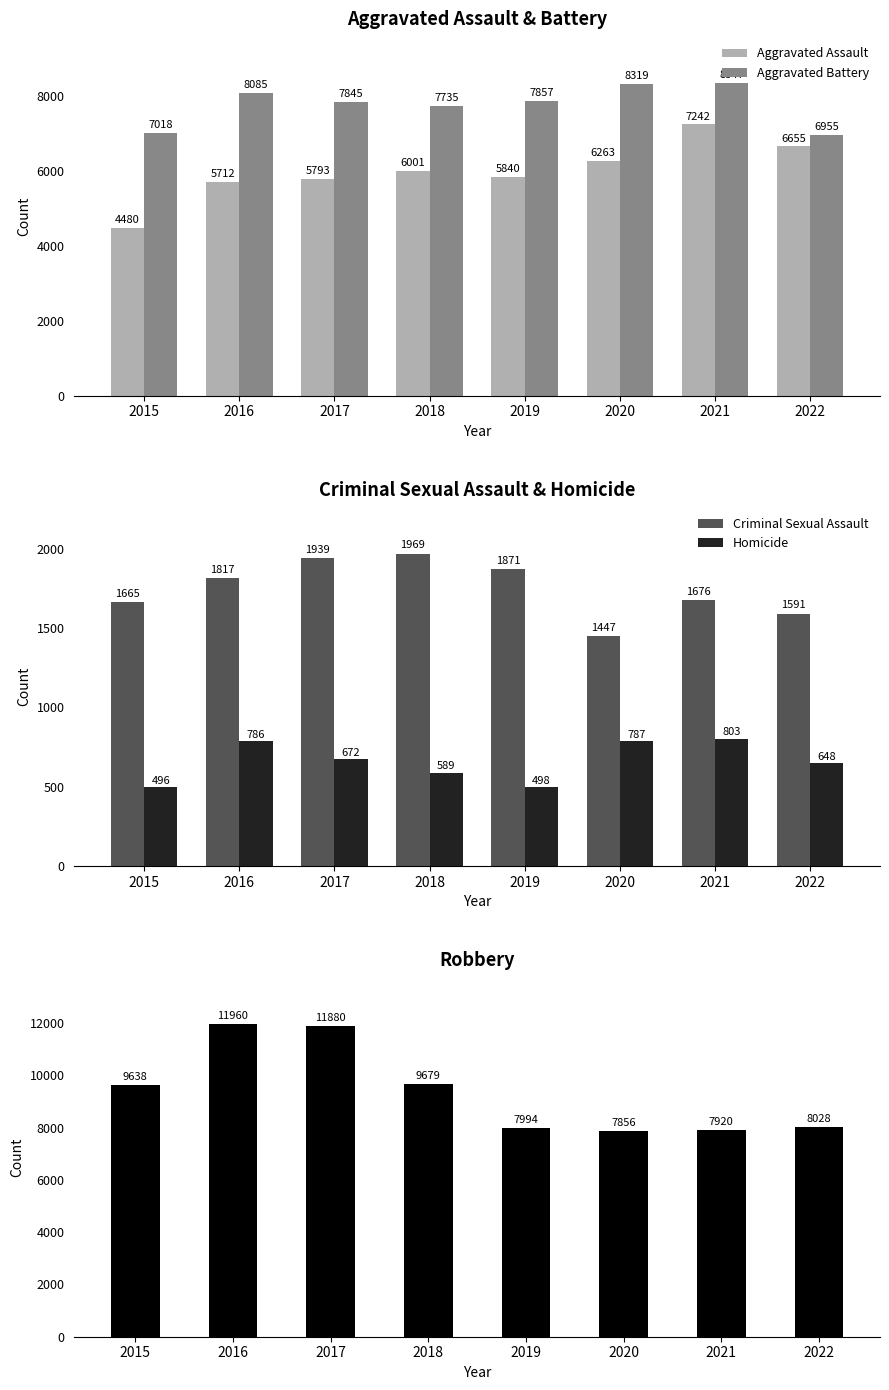

At which category is the sum across all series the highest?

2016